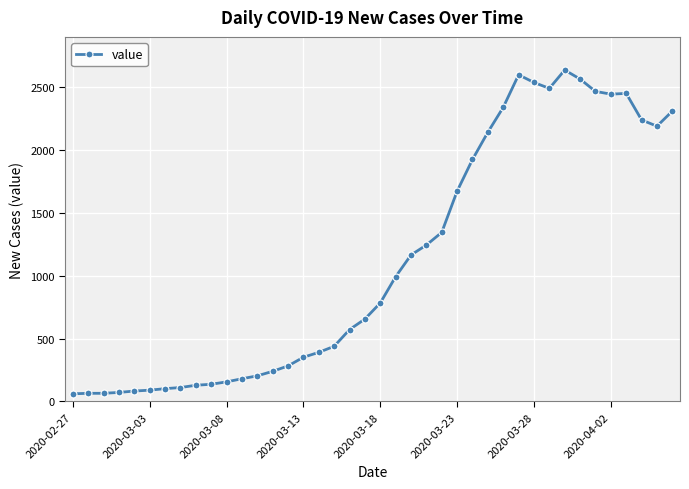

What is the value of the 30th point from the left?

2600